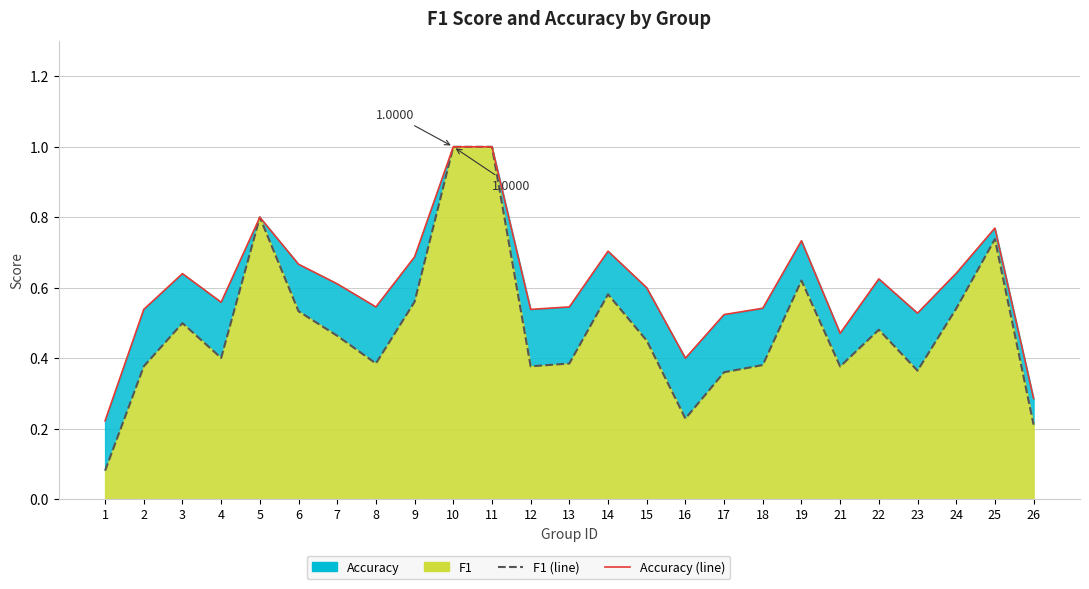

What is the difference between the maximum and second lowest values in the accuracy (line) series?

0.7